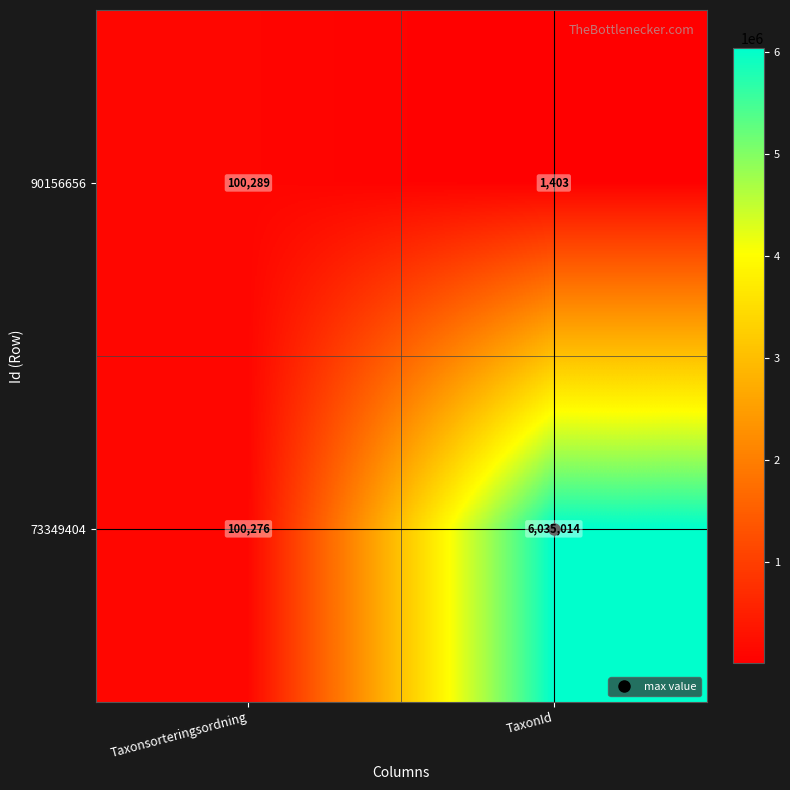

The 73349404 series shows 100276 at Taxonsorteringsordning. True or false?

True